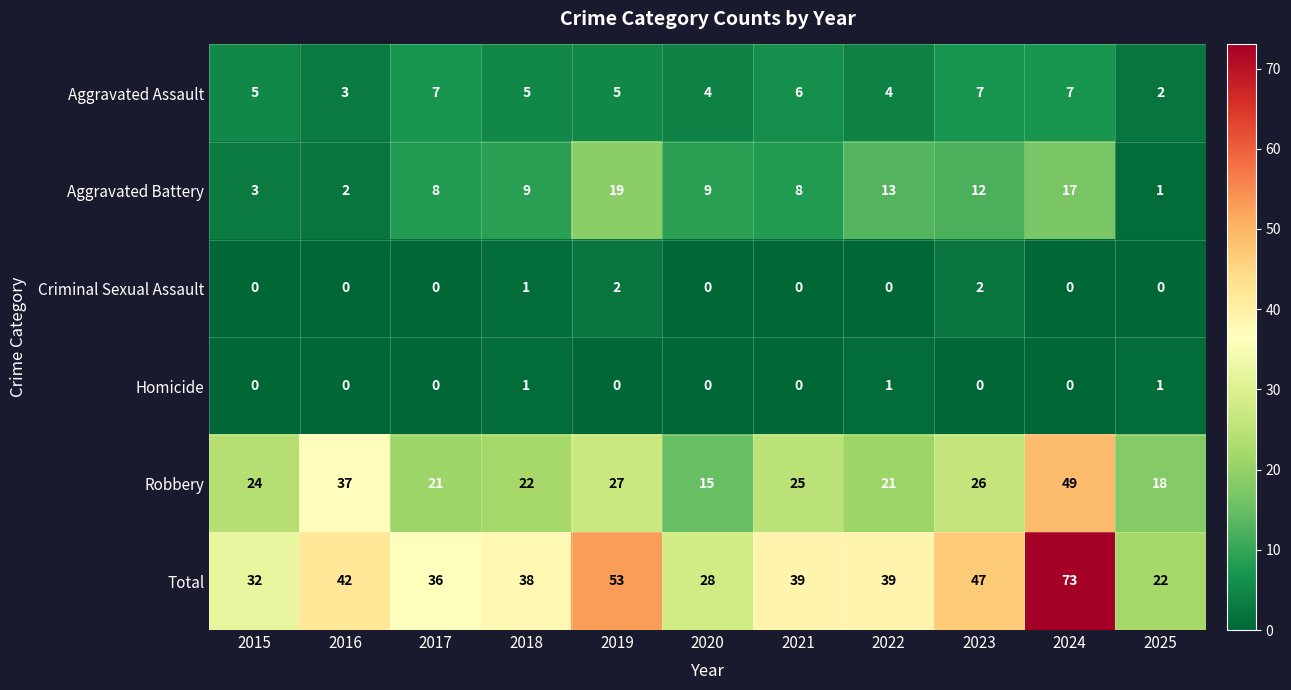

What is the difference between the maximum and second lowest values in the Aggravated Battery series?

17